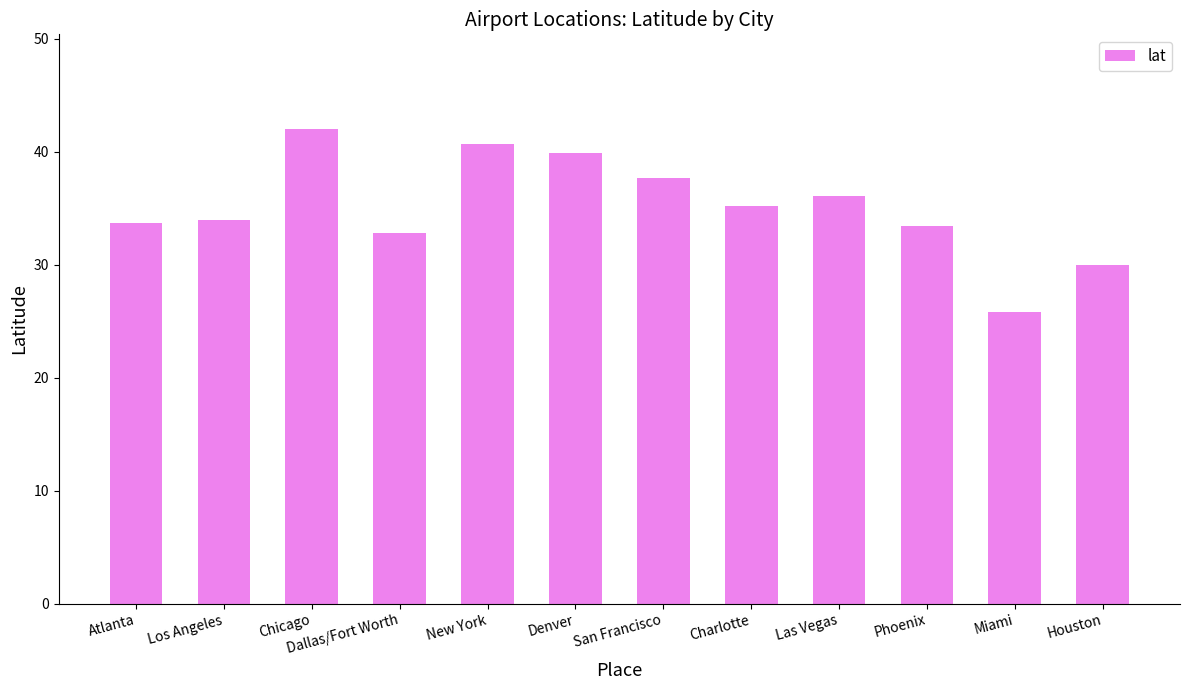

Does the chart contain stacked bars?

No